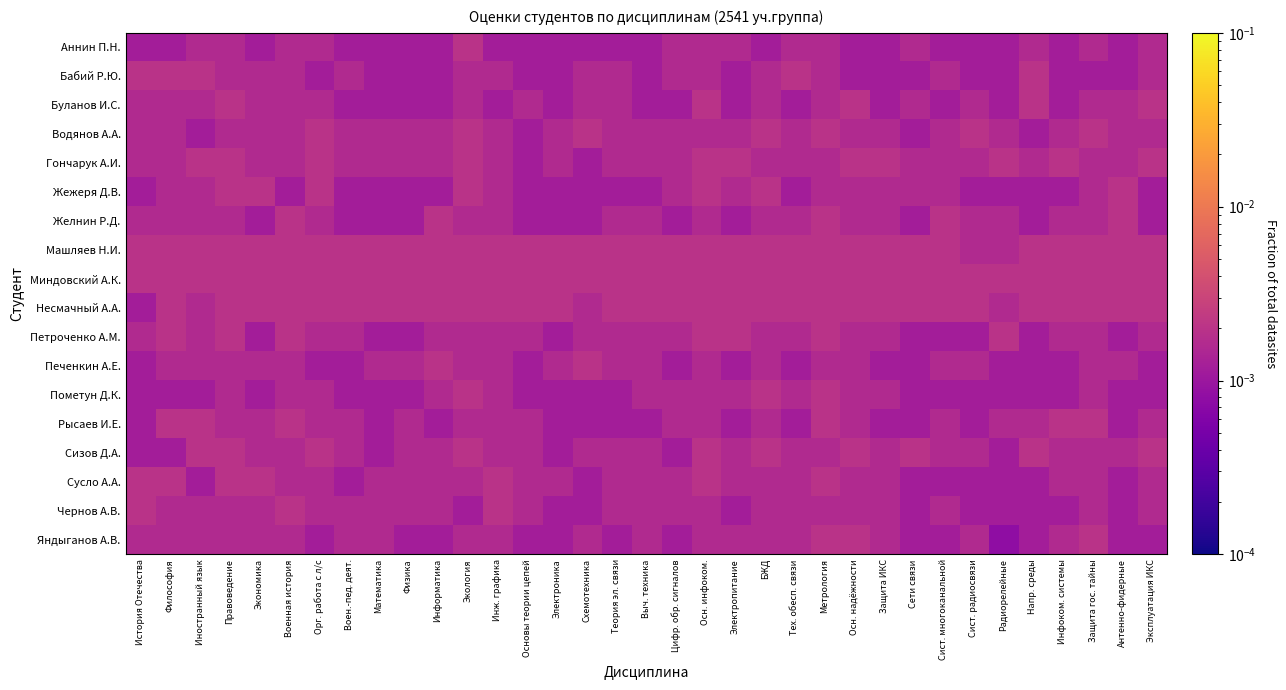

Count the number of categories in the chart.

35